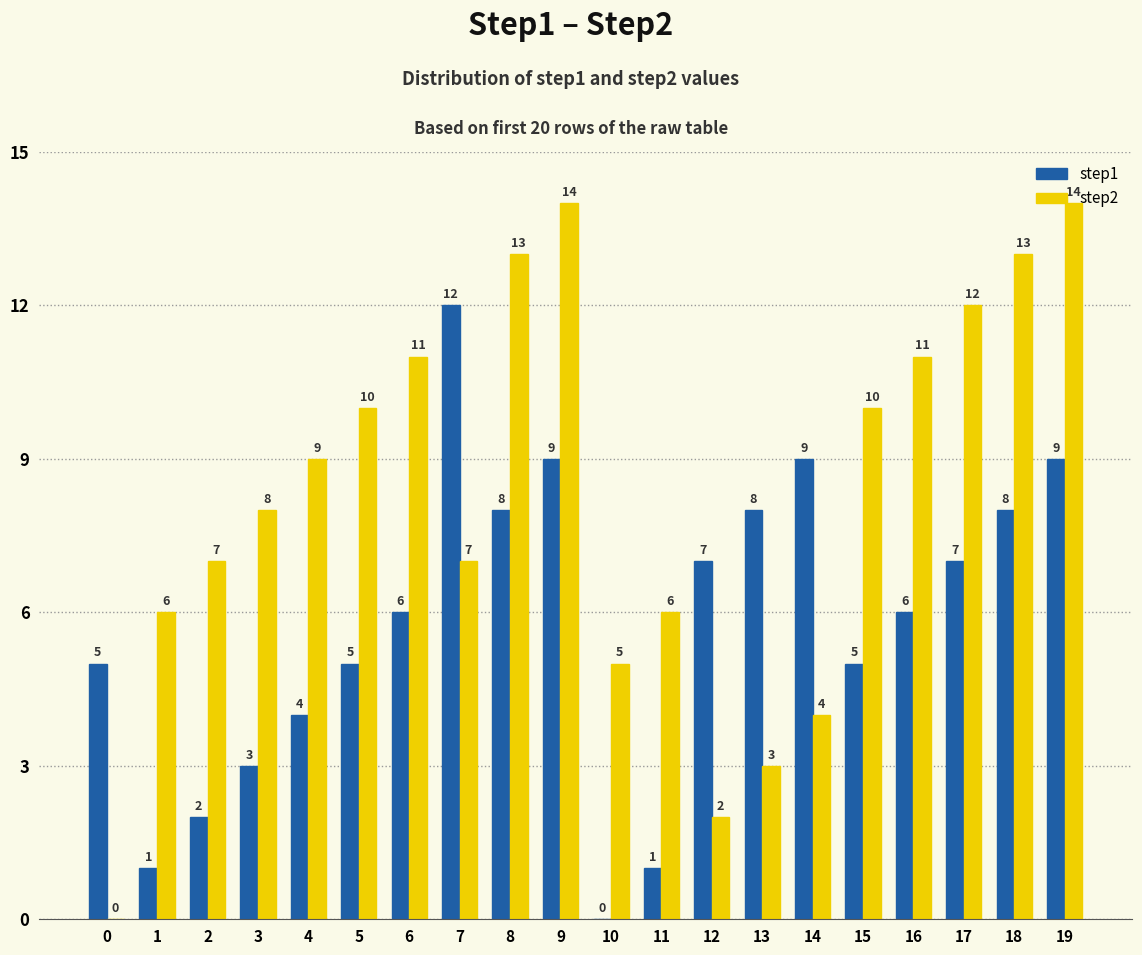

Which series has the widest spread of values?

step2